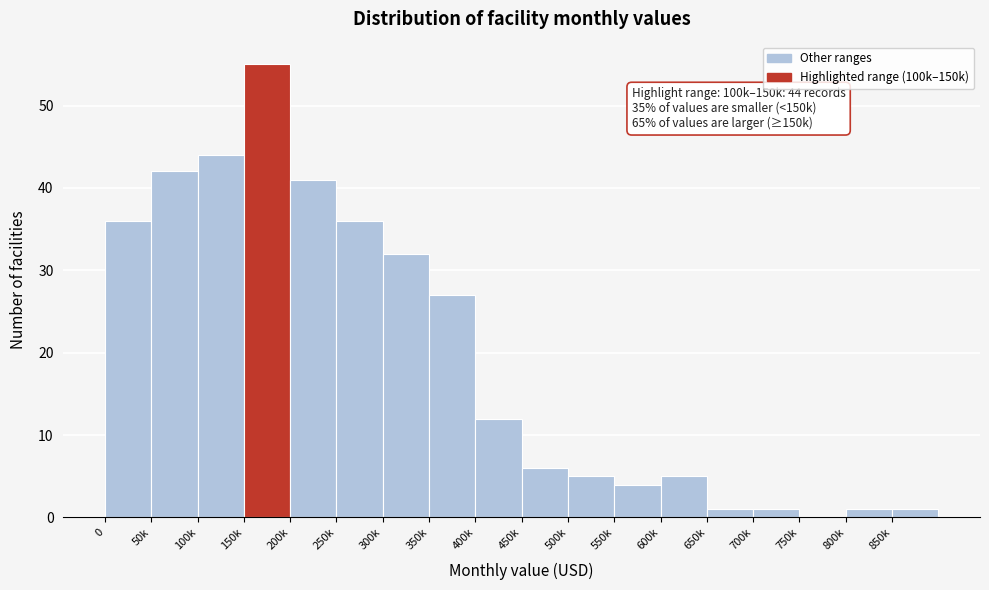

Reading left to right, transcribe all the data shown in this chart.

0=36	50k=42	100k=44	150k=55	200k=41	250k=36	300k=32	350k=27	400k=12	450k=6	500k=5	550k=4	600k=5	650k=1	700k=1	750k=0	800k=1	850k=1